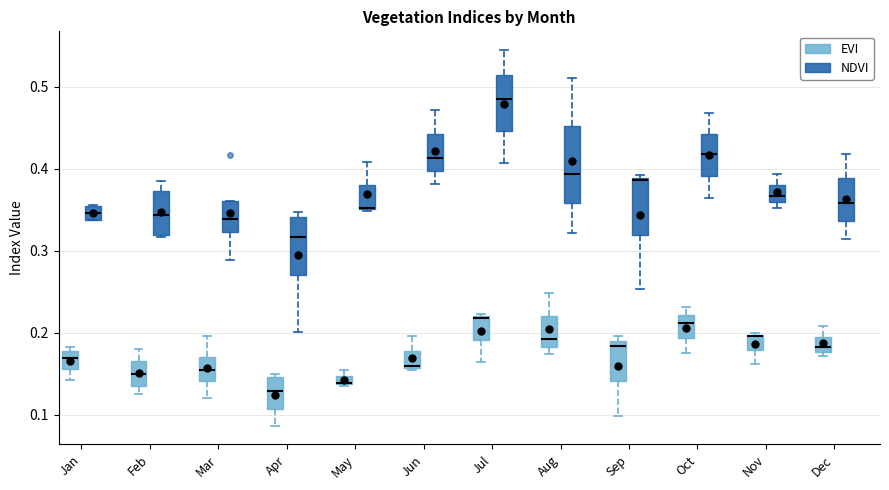

Where is the upper edge of the box for Jan (NDVI) on the y-axis? The values are not printed on the chart, so give them approximately, as read against the axis.

0.35